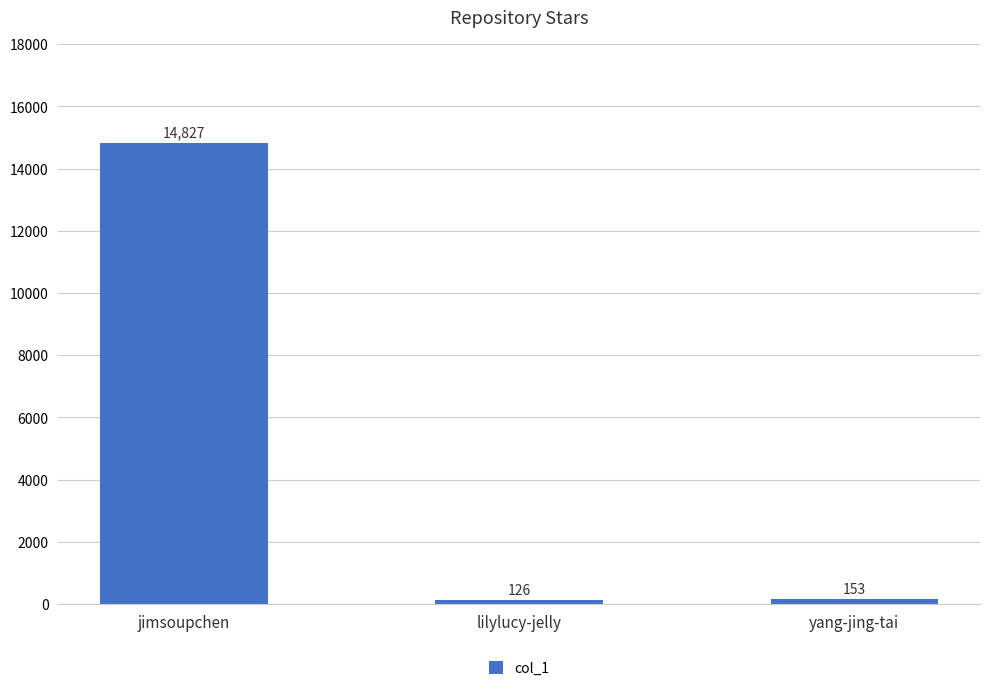

What position from the left is lilylucy-jelly?

2